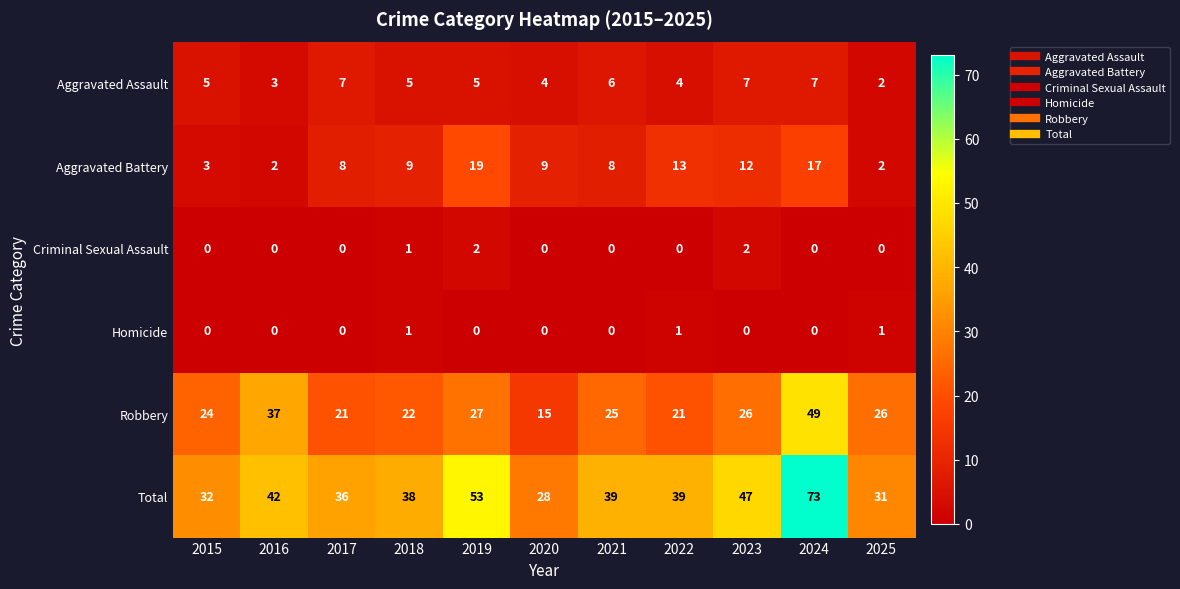

At which label does Robbery first exceed 25?

2016